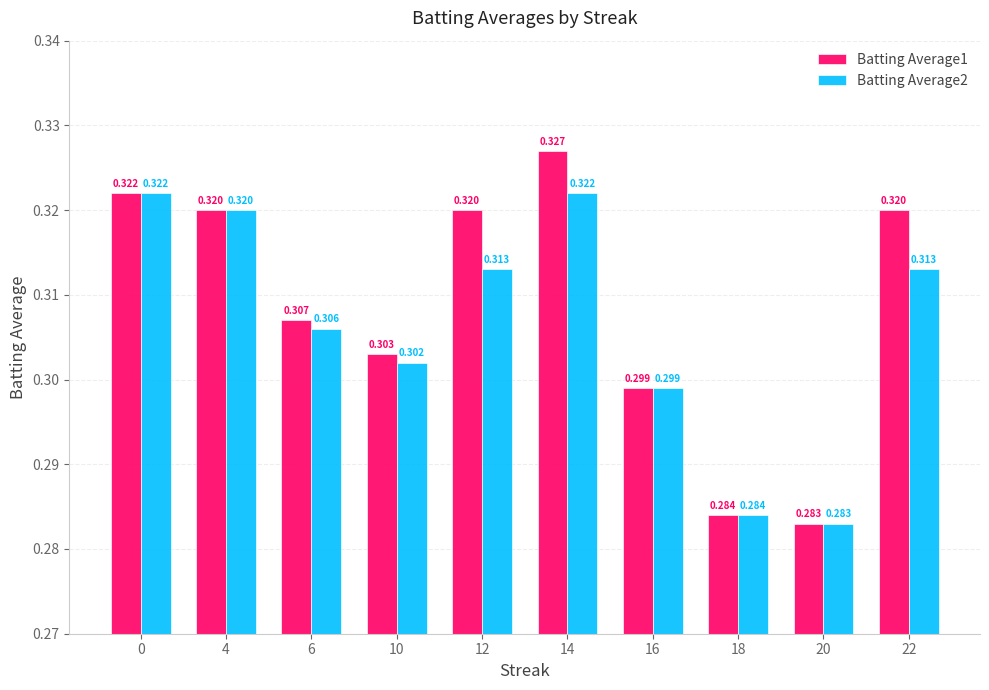

Where is Batting Average2 nearest to the value 0?

20